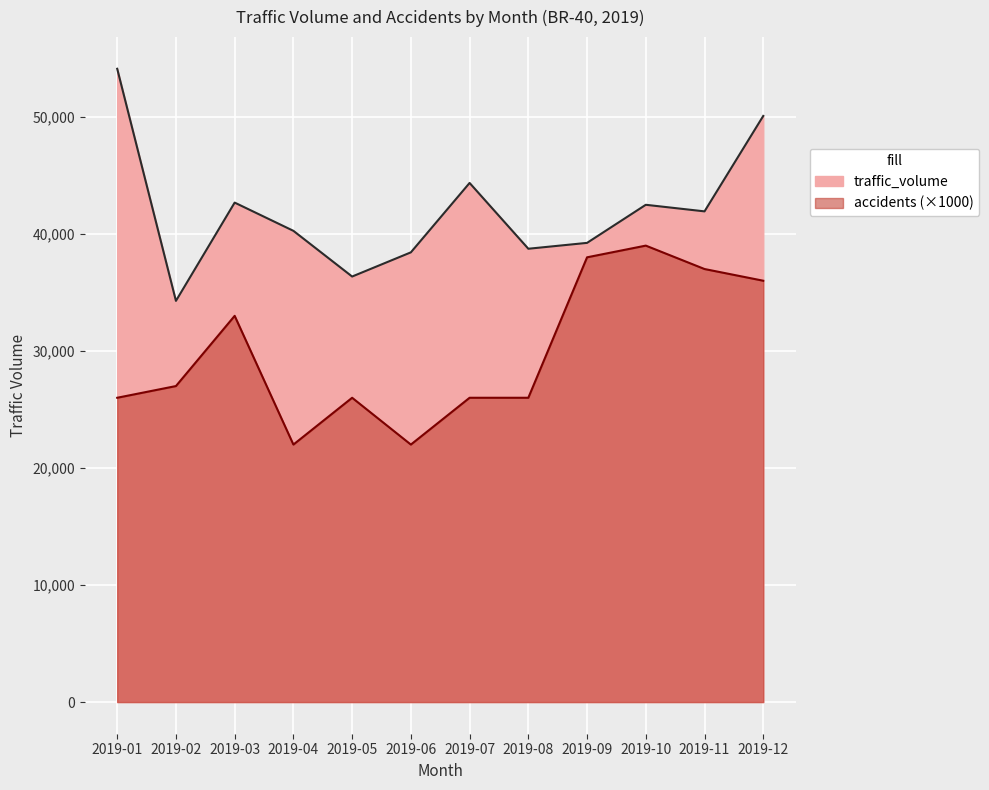

What is the average value of the traffic_volume series?

41910